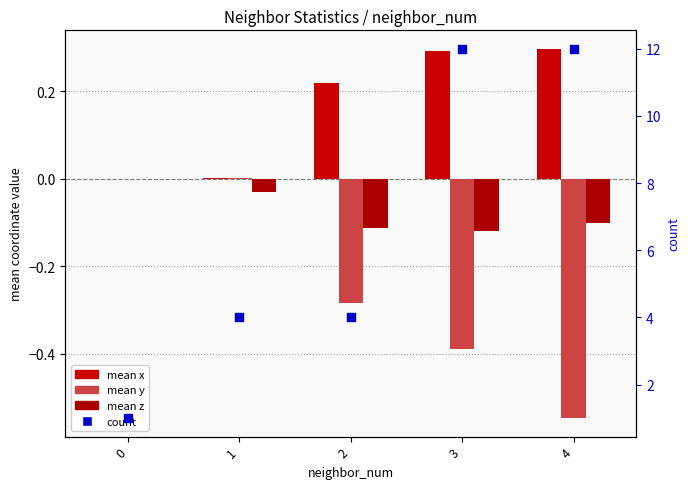

What are all the series names shown in the legend?

mean x, mean y, mean z, count